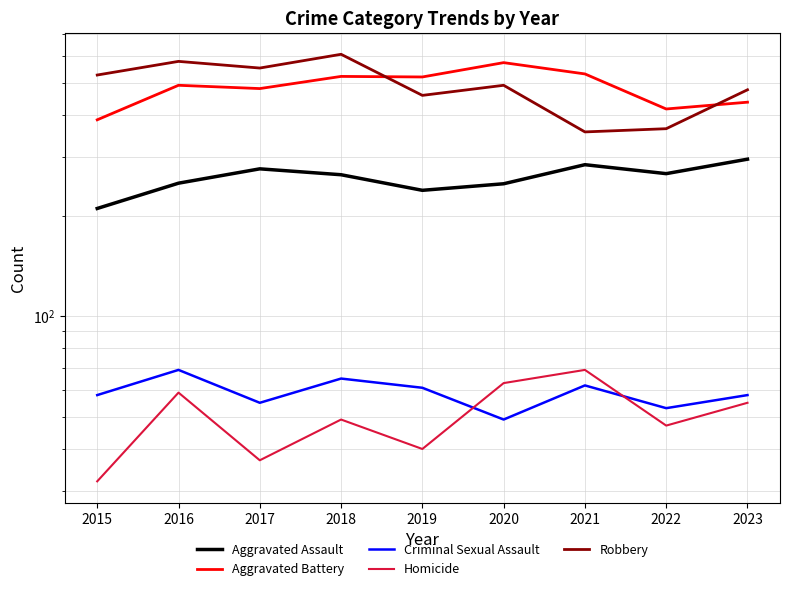

The value of Criminal Sexual Assault at 2022 is 36. True or false?

False